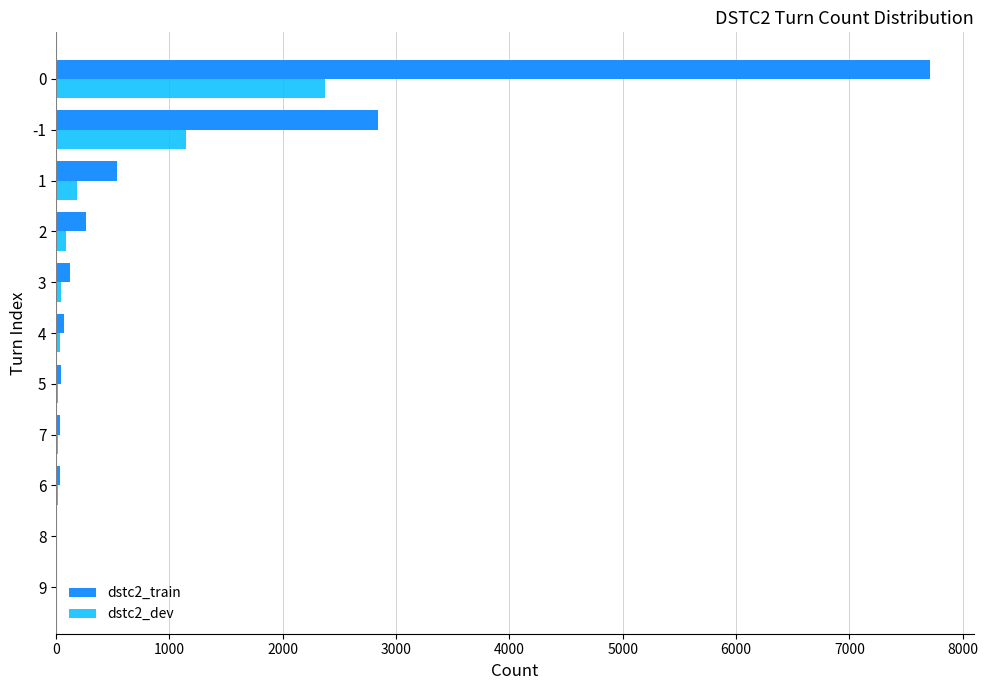

Which series has the largest total across all categories?

dstc2_train